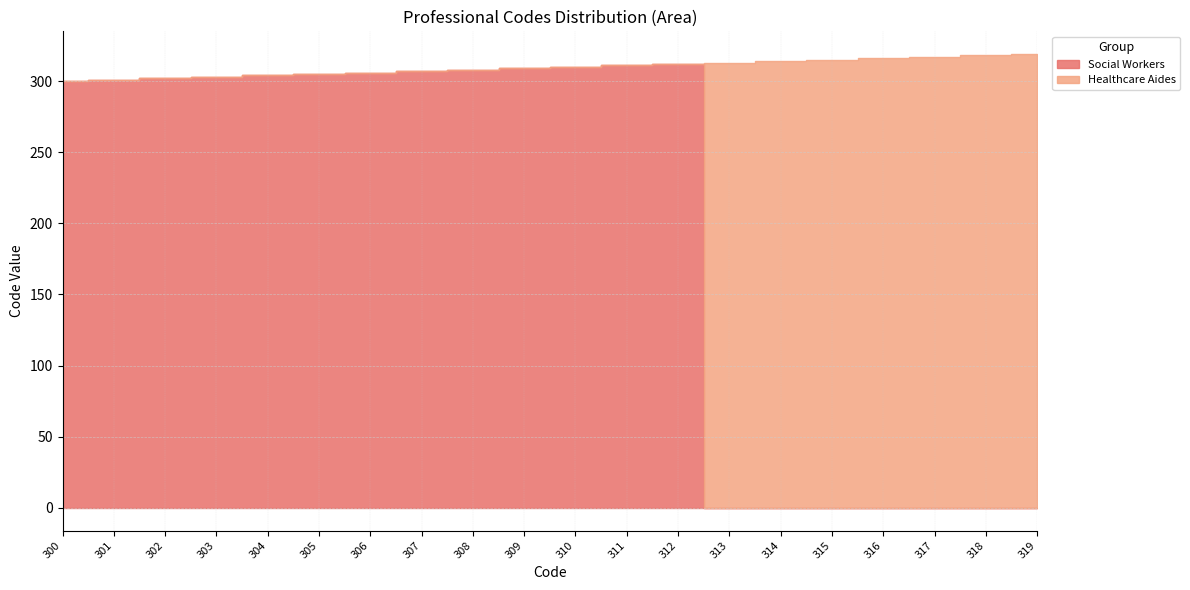

How many data points does each series have?

20